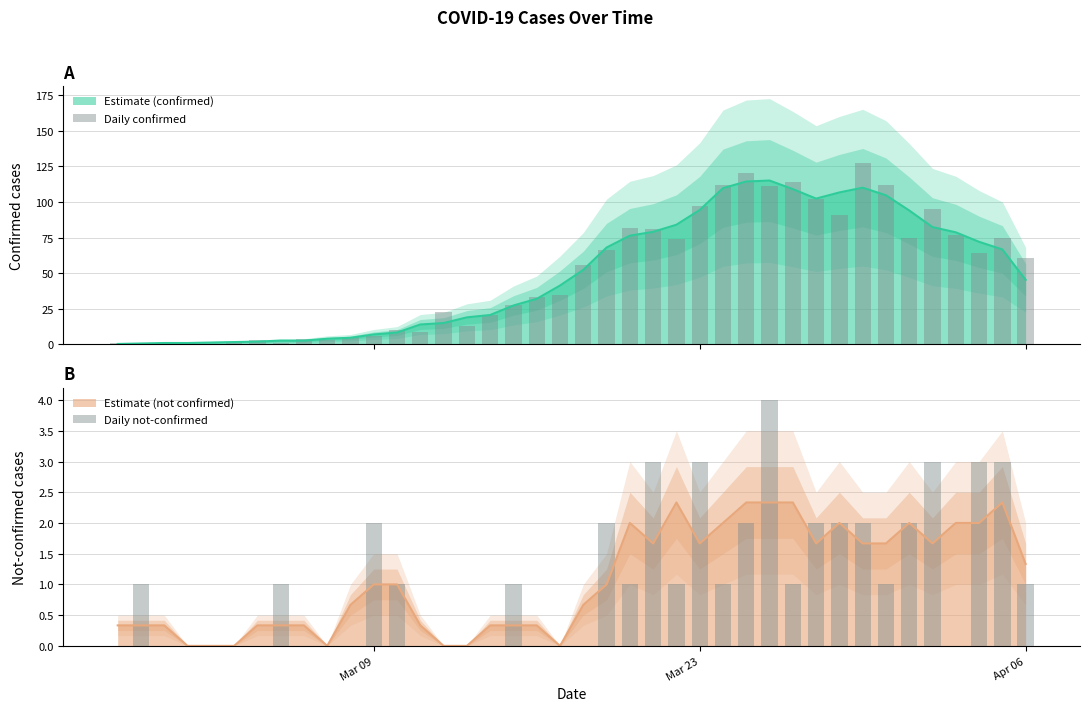

Is it true that Daily not-confirmed equals 2 at 26?

False